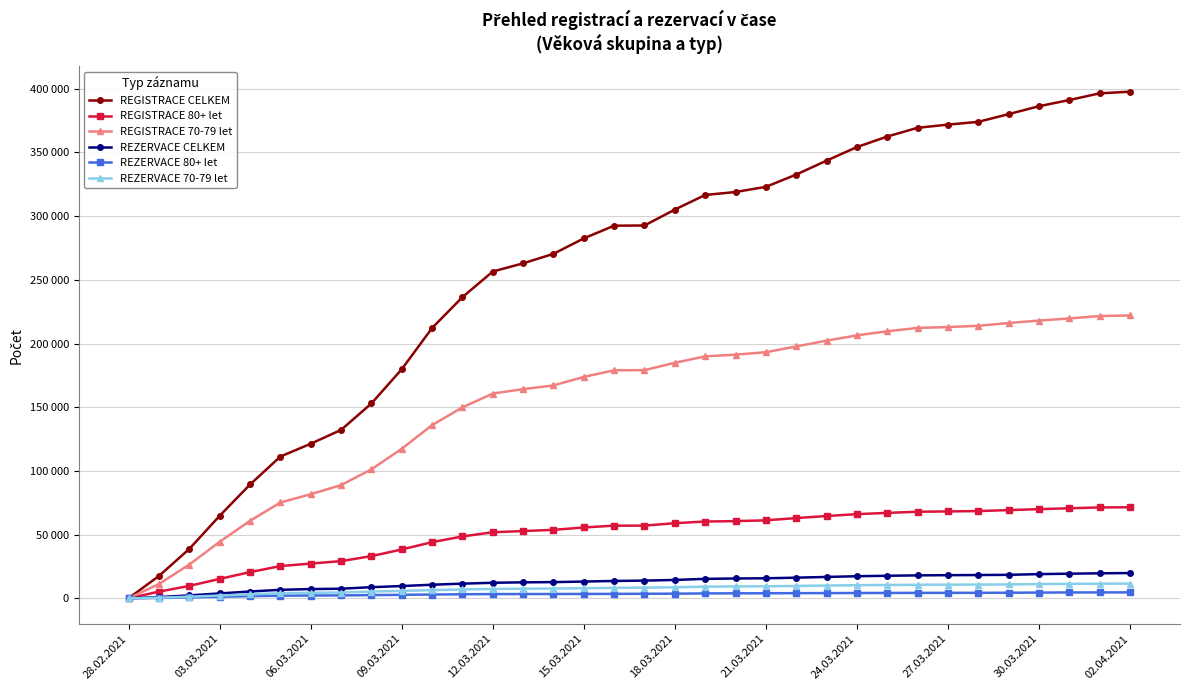

At which label does REZERVACE CELKEM reach its minimum?

28.02.2021